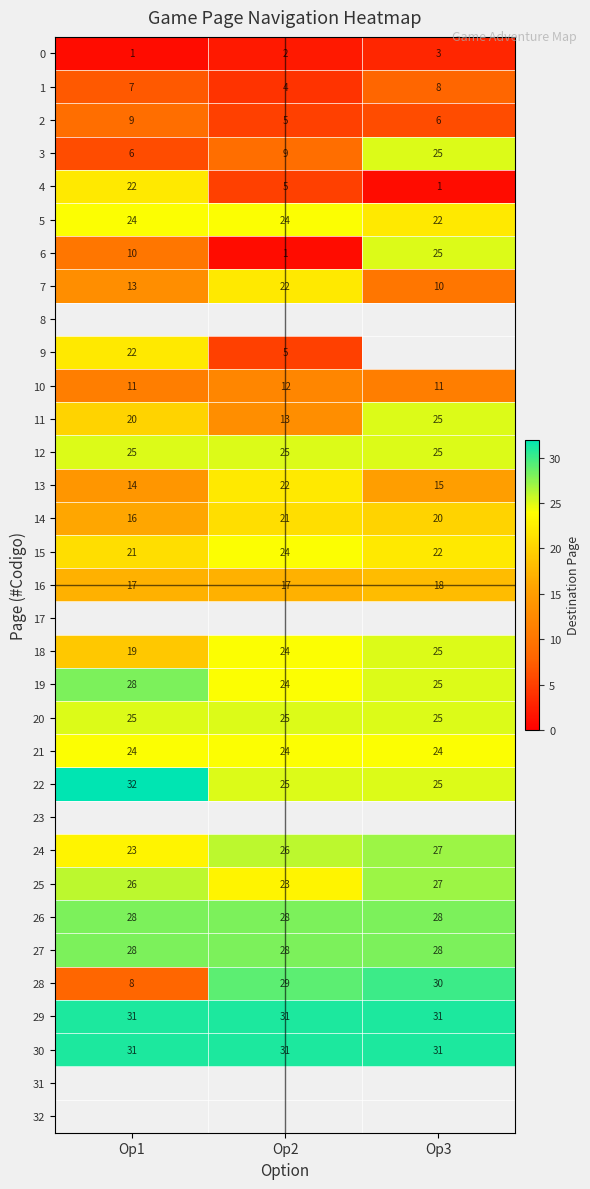

The 18 series shows 14 at Op2. True or false?

False